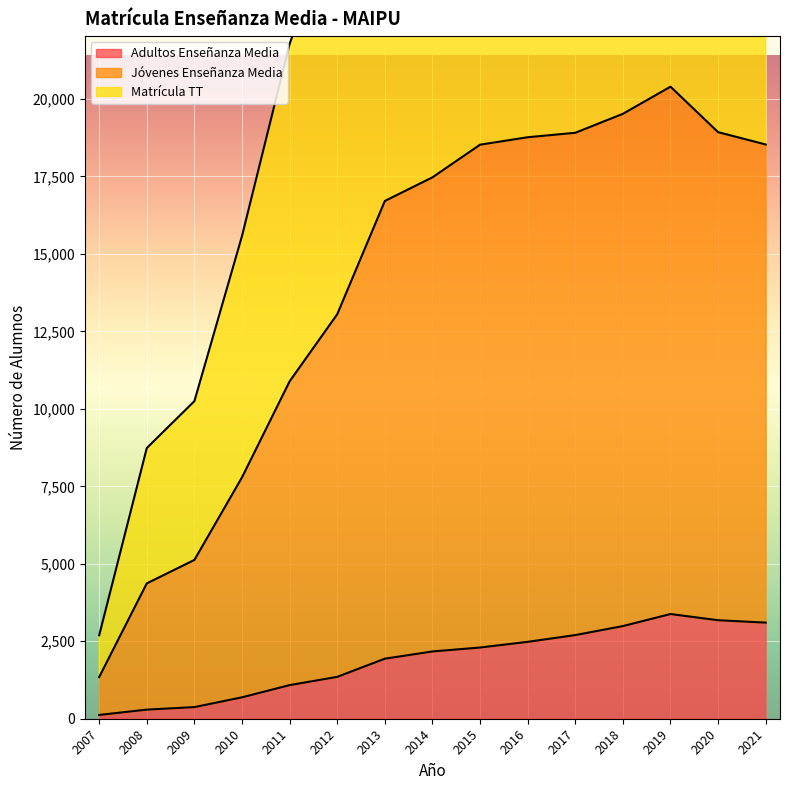

What is the value of the Adultos Enseñanza Media point at the 7th from the left?

1938